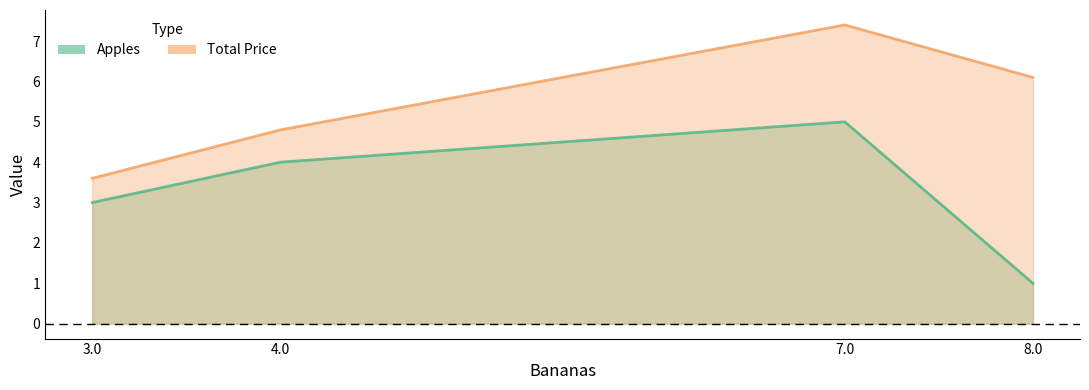

Is it true that Total Price equals 7.7 at 4.0?

False